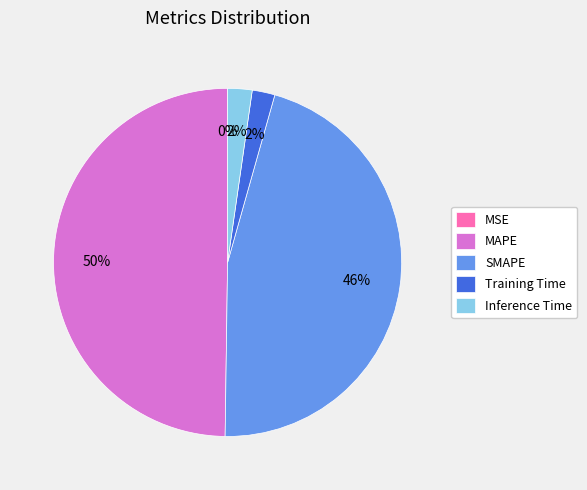

To the nearest percent, what is the difference between the largest and smallest slice percentages?

50%